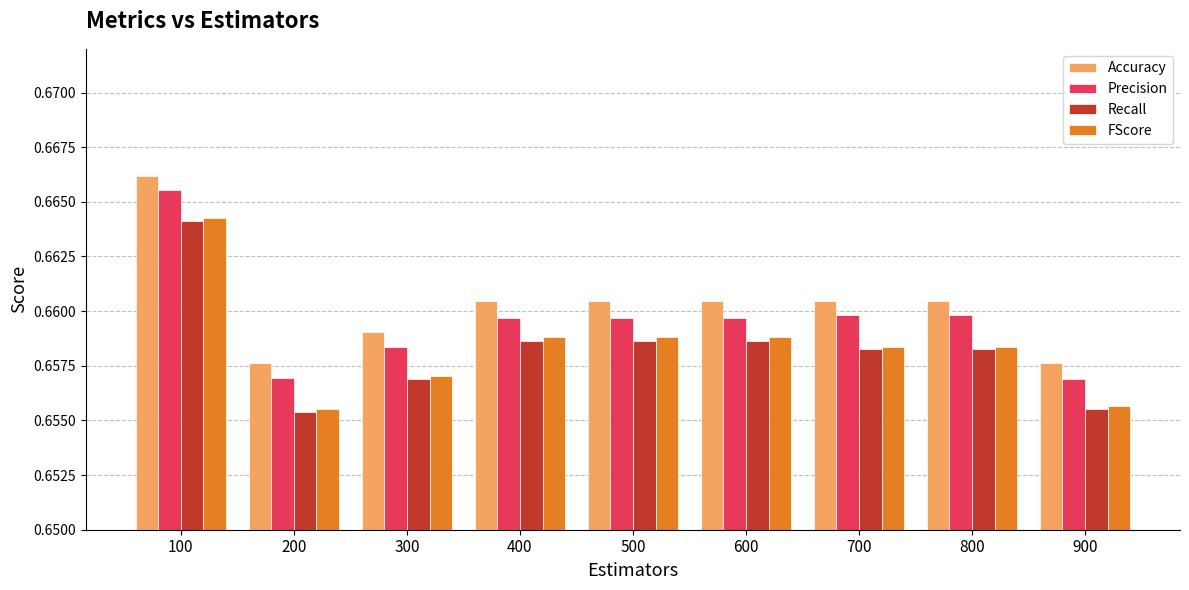

How many FScore values are between 0 and 1?

9